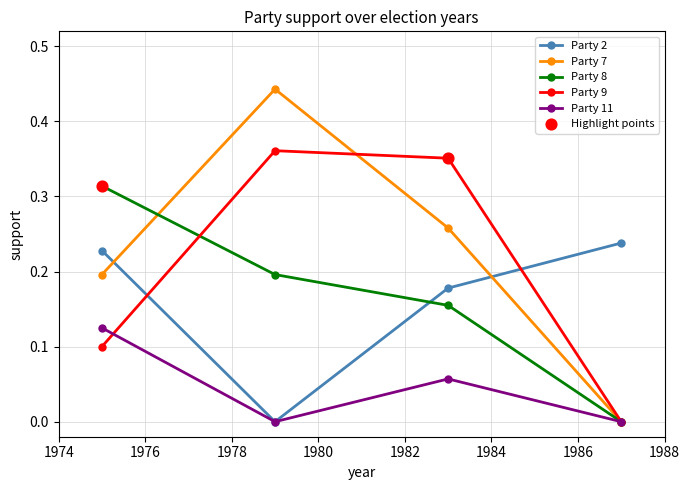

Which series has the largest range (max minus min)?

Party 7